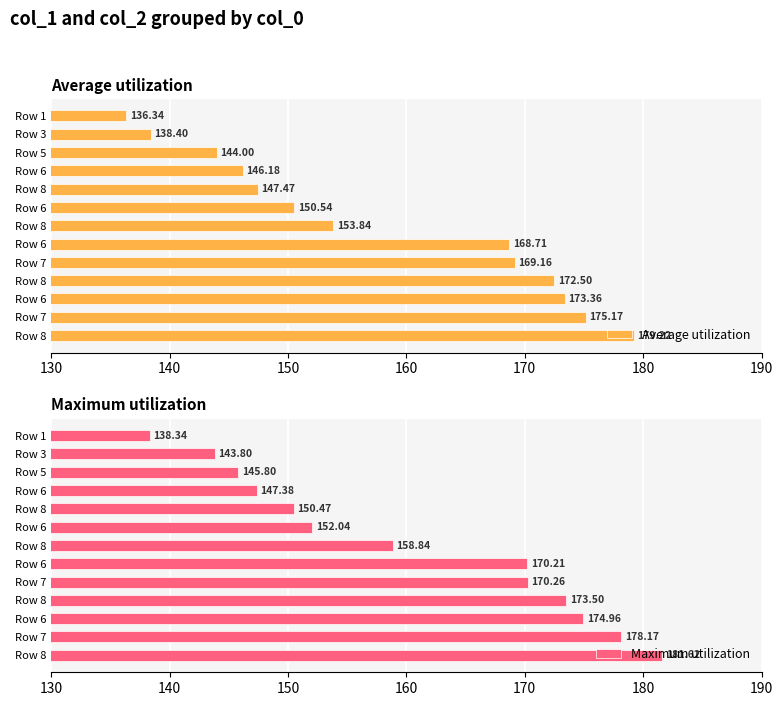

What are all the series names shown in the legend?

Average utilization, Maximum utilization